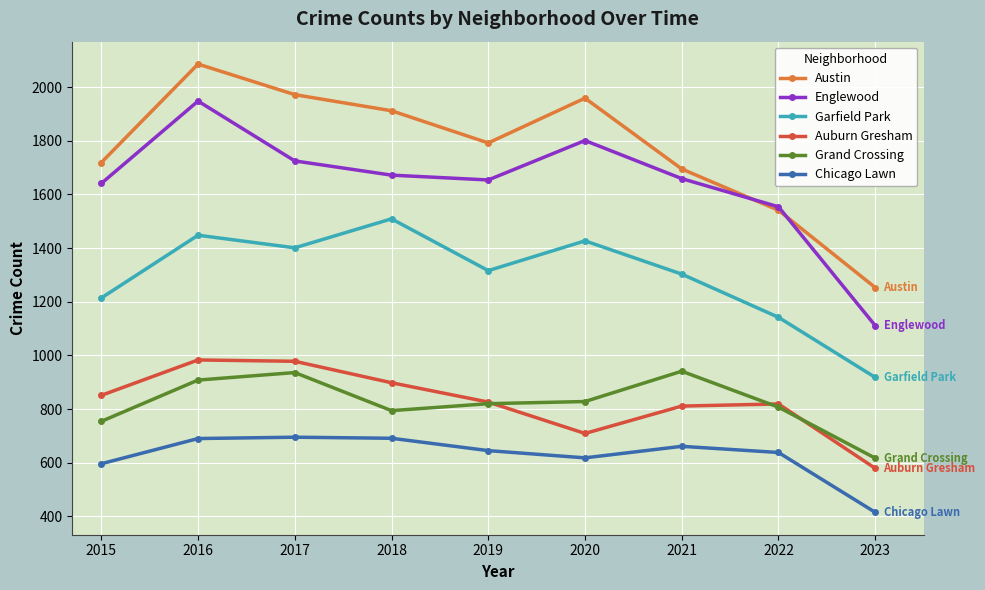

What is the value of the Austin point at the 8th from the left?

1541